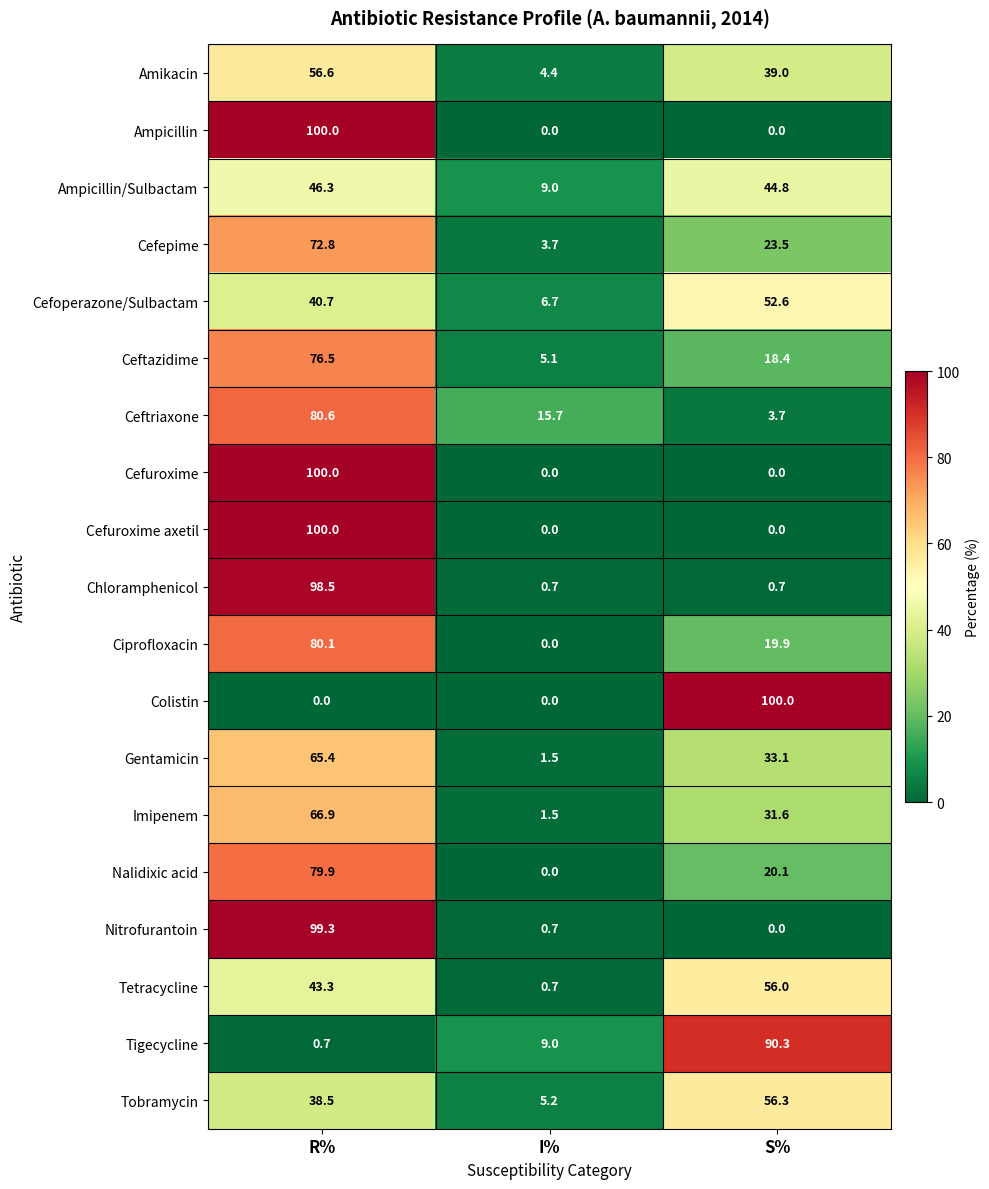

At how many categories does at least one series exceed 90?

2